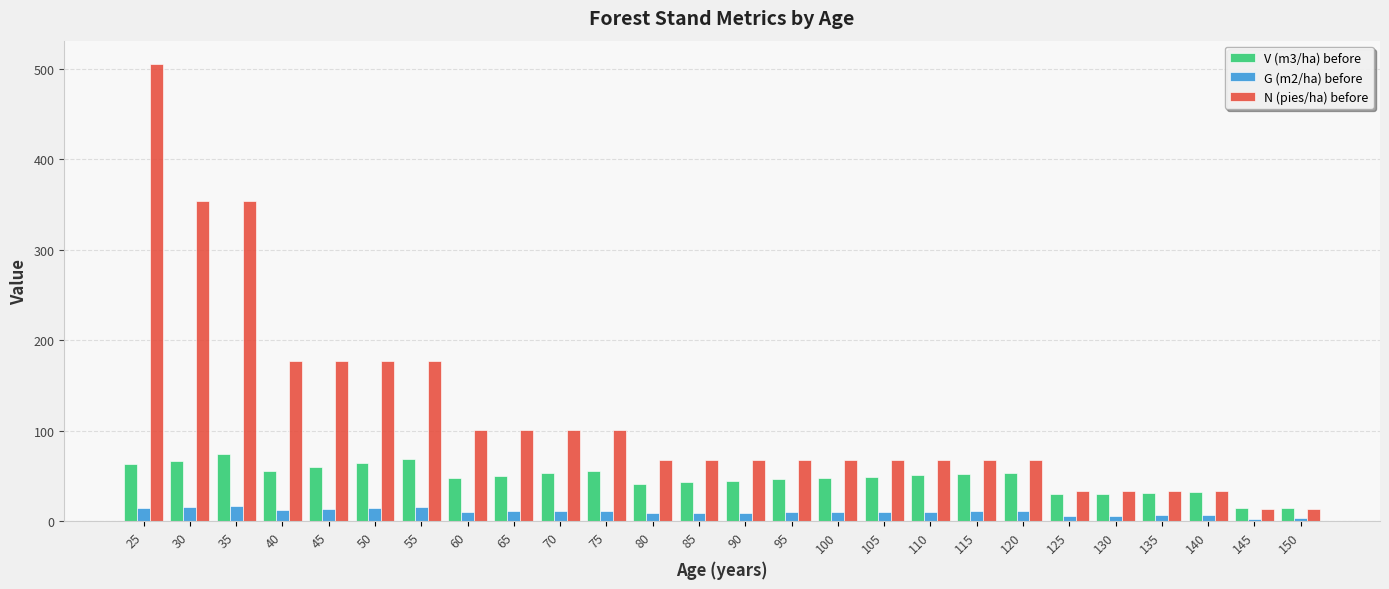

How many bars are there in each group?

3